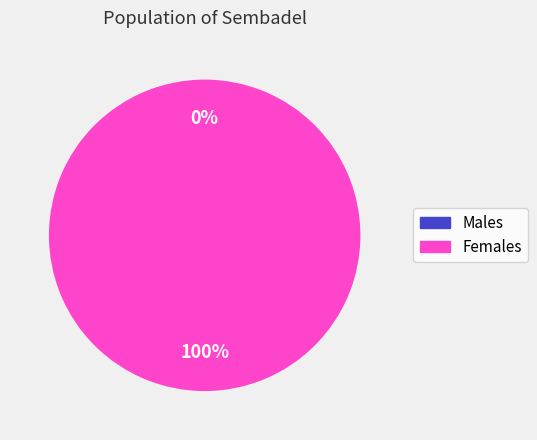

Does any single category account for the majority?

Yes